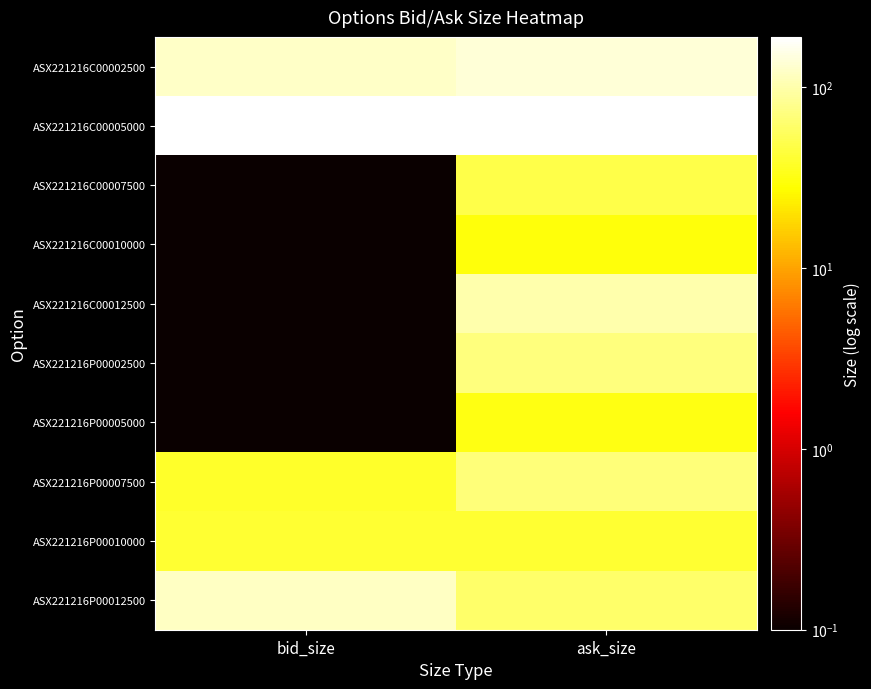

At which category does the chart reach its minimum across all series?

bid_size